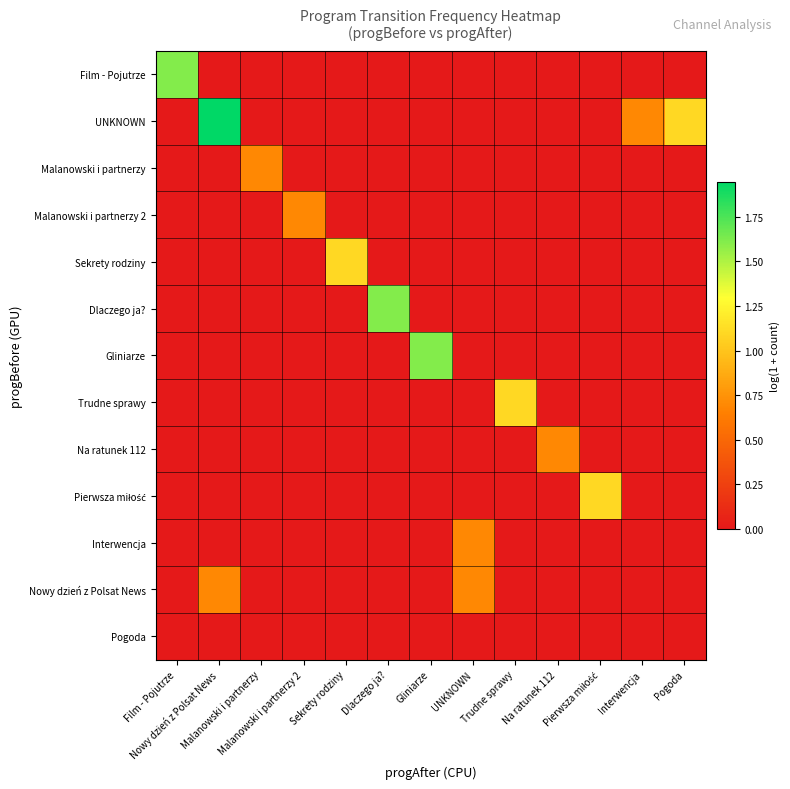

At UNKNOWN, list the series in order from smallest to largest.

Film - Pojutrze, UNKNOWN, Malanowski i partnerzy, Malanowski i partnerzy 2, Sekrety rodziny, Dlaczego ja?, Gliniarze, Trudne sprawy, Na ratunek 112, Pierwsza miłość, Pogoda, Interwencja, Nowy dzień z Polsat News